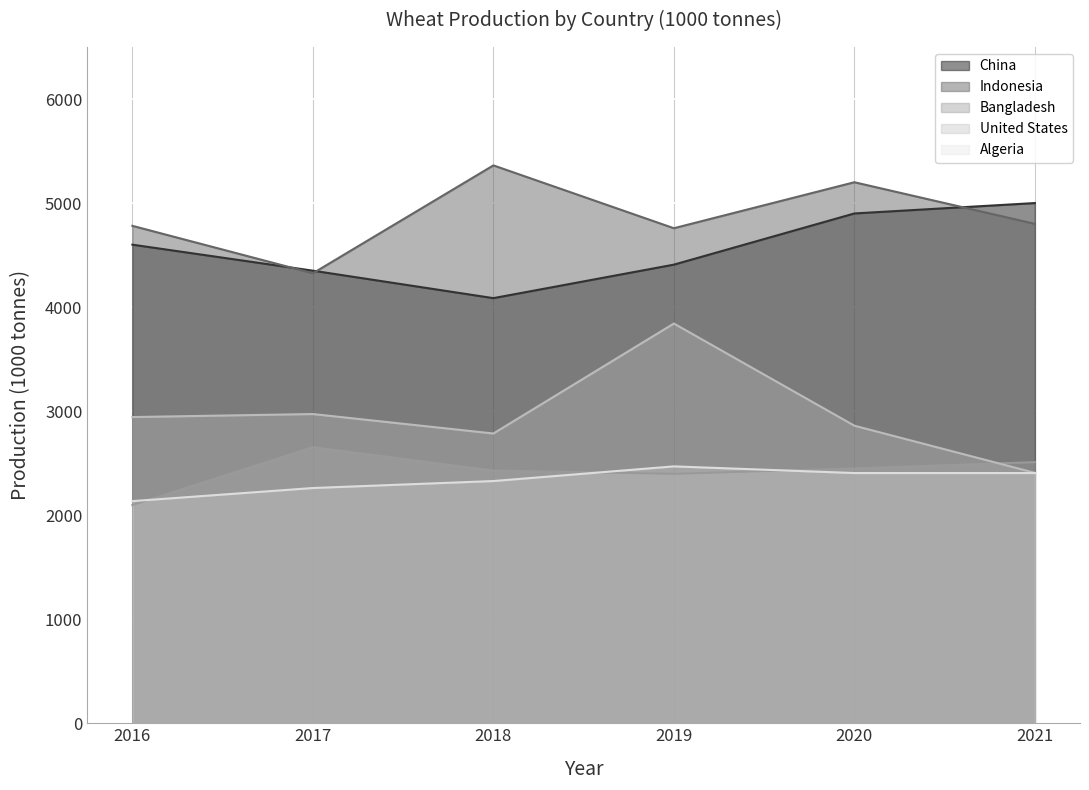

Is it true that Bangladesh equals 741 at 2020?

False